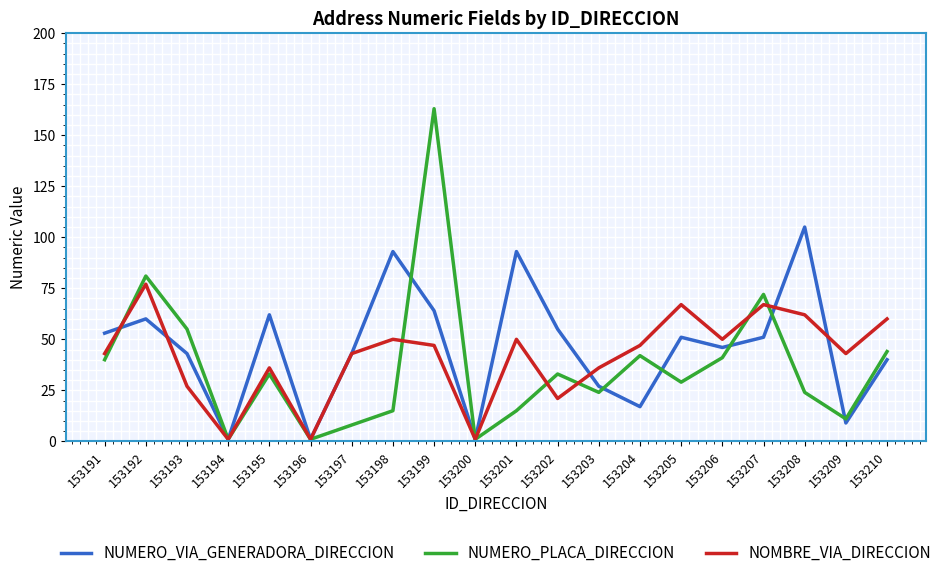

Reading right to left, extract all data points from this chart.

NUMERO_VIA_GENERADORA_DIRECCION: 40	9	105	51	46	51	17	27	55	93	1	64	93	43	1	62	1	43	60	53
NUMERO_PLACA_DIRECCION: 44	11	24	72	41	29	42	24	33	15	1	163	15	8	1	33	1	55	81	40
NOMBRE_VIA_DIRECCION: 60	43	62	67	50	67	47	36	21	50	1	47	50	43	1	36	1	27	77	43